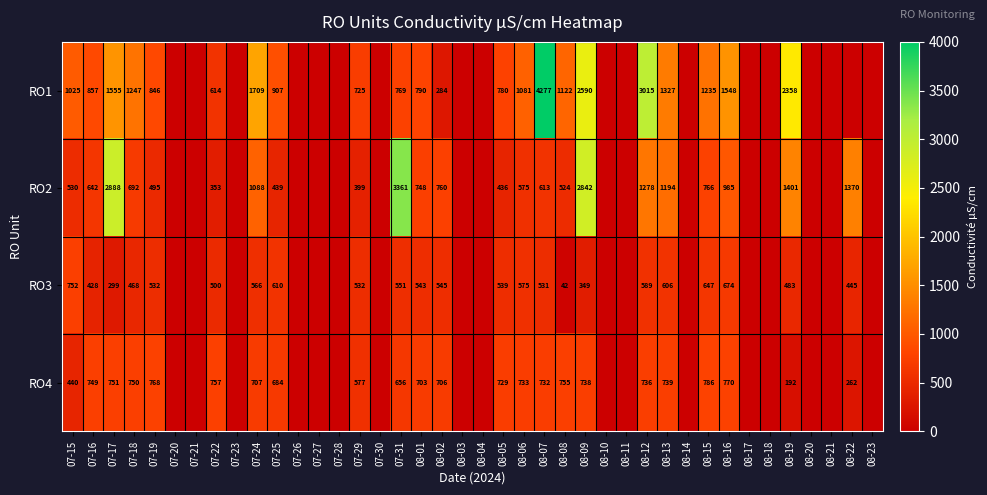

What is the total value across all series at 08-13?

3866